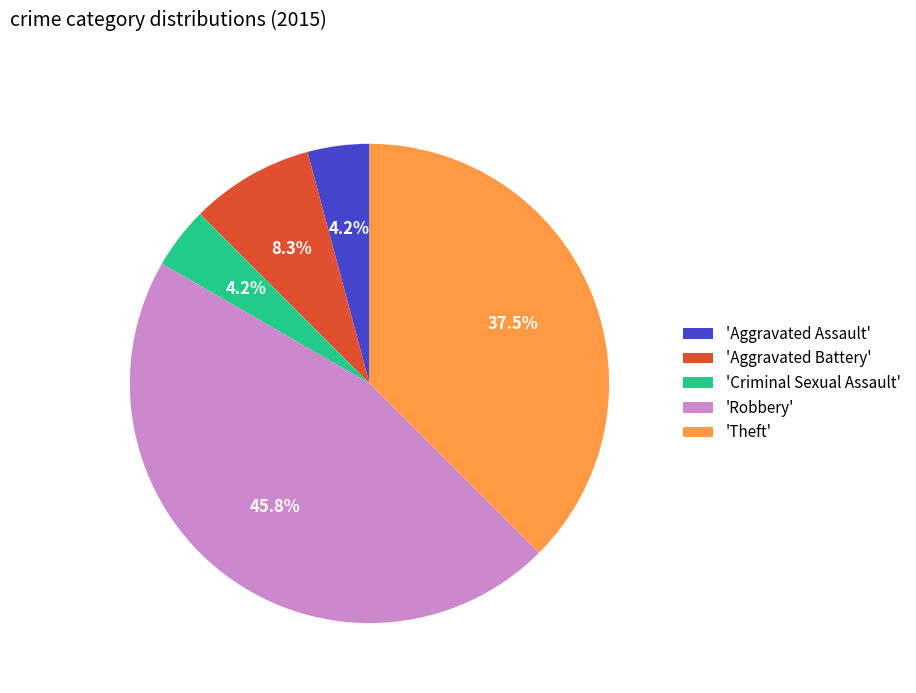

What percentage do 'Theft' and 'Aggravated Assault' together represent?

41.7%